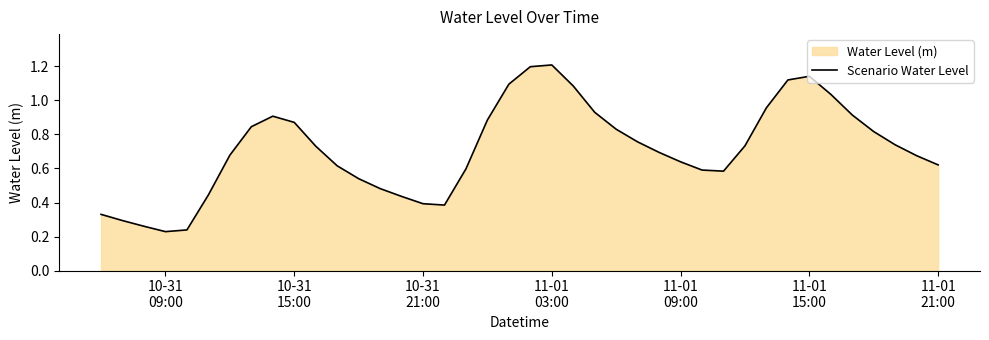

What is the greatest value displayed?

1.2